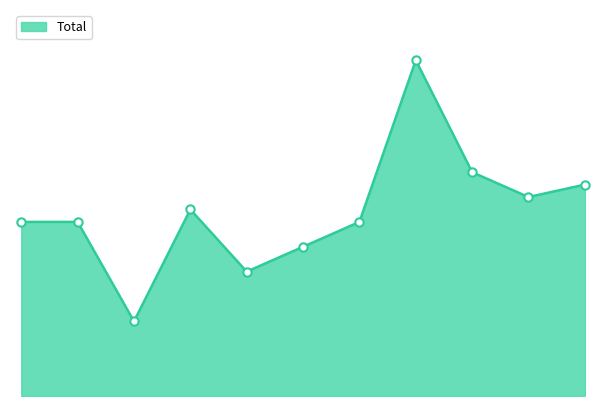

Reading right to left, extract all data points from this chart.

17	16	18	27	14	12	10	15	6	14	14